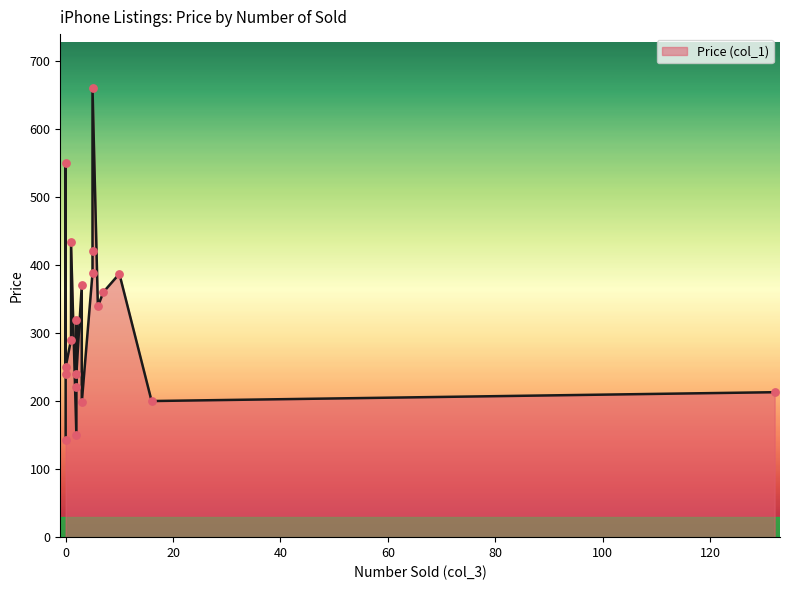

What is the change in value from 2 to 5?

+510.1